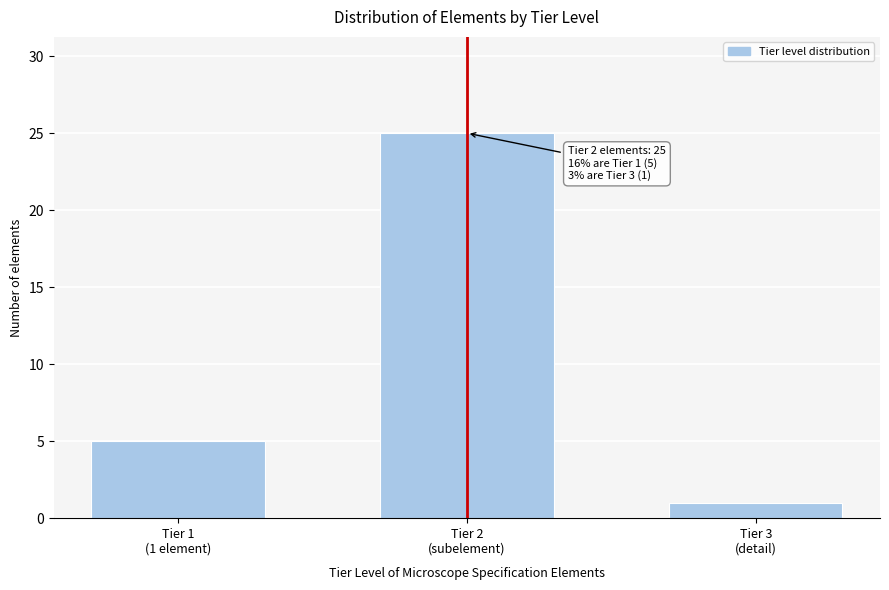

Reading left to right, list all the values displayed in this chart.

5	25	1